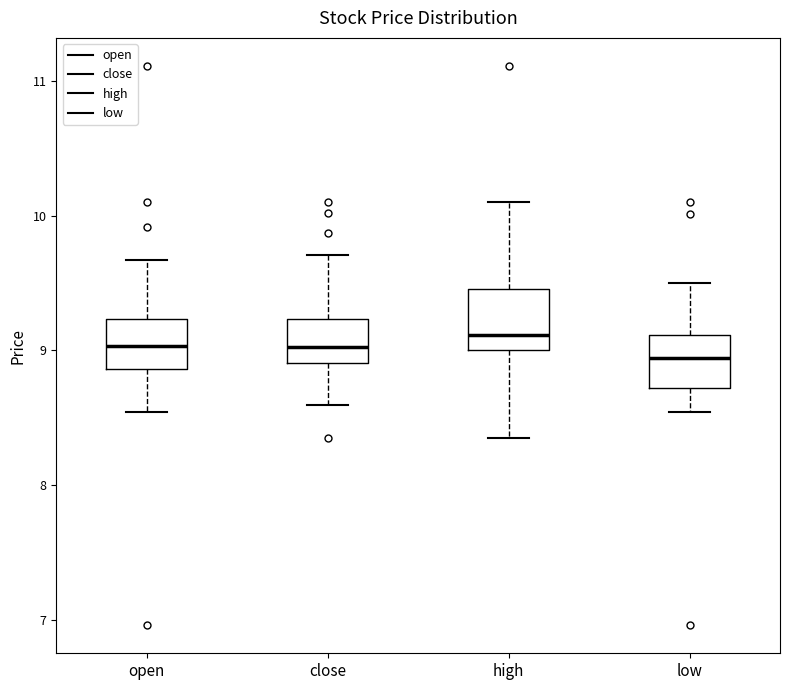

Where is the upper edge of the box for open on the y-axis? The values are not printed on the chart, so give them approximately, as read against the axis.

9.2